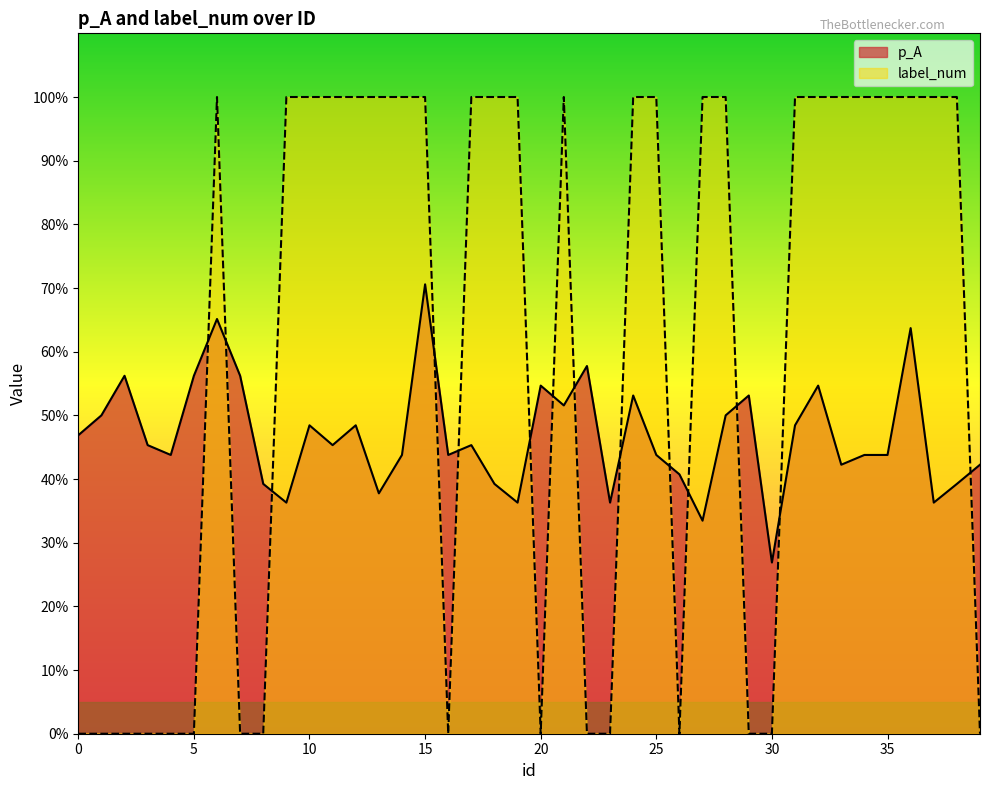

How many data points does each series have?

40